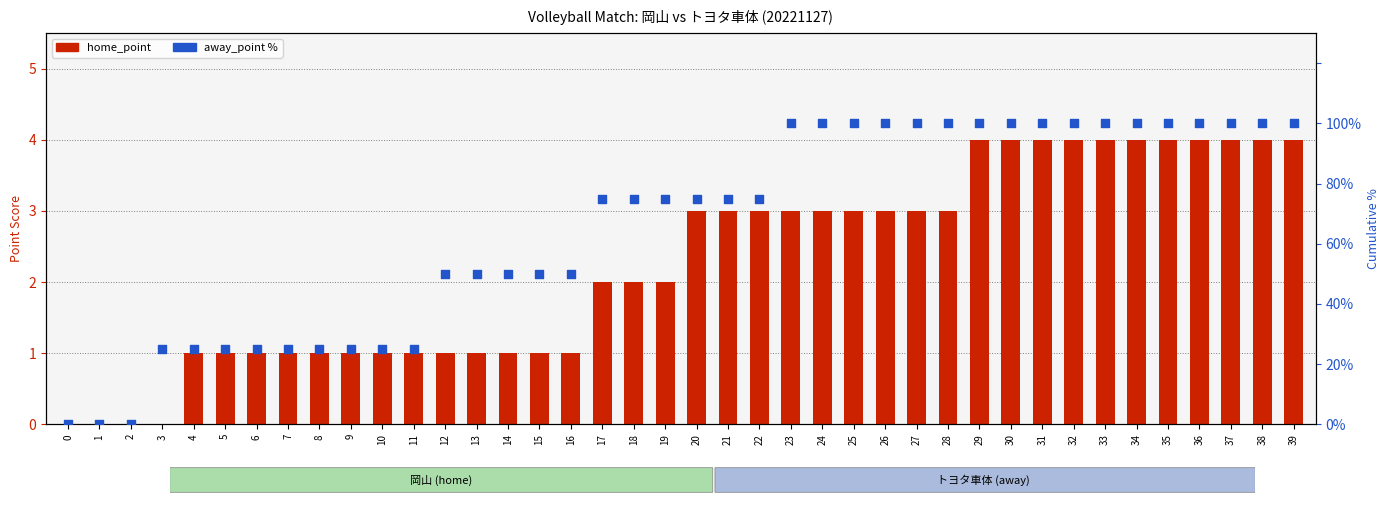

What is the total value across all series at 30?

104